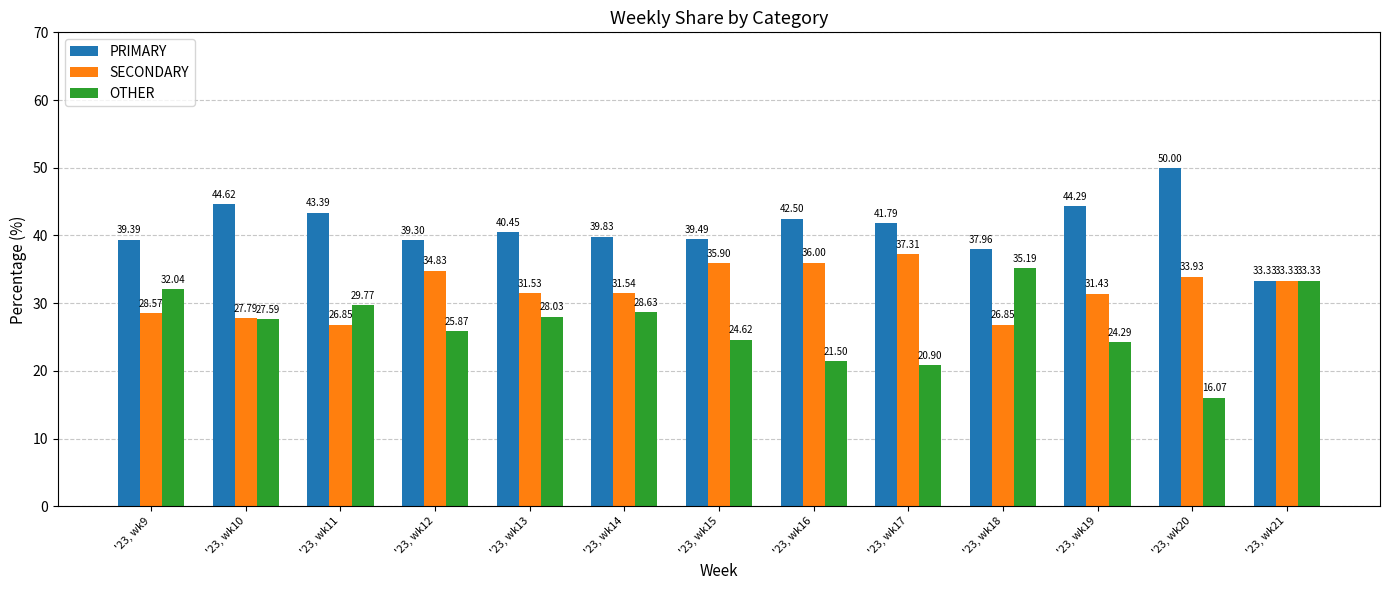

What is the value of the OTHER bar at the 10th from the left?

35.2